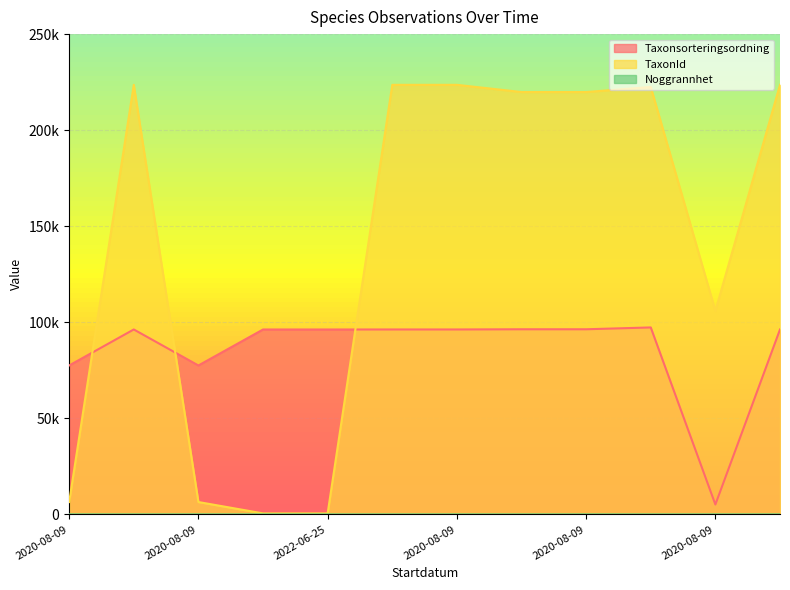

How many lines are shown in the chart?

3